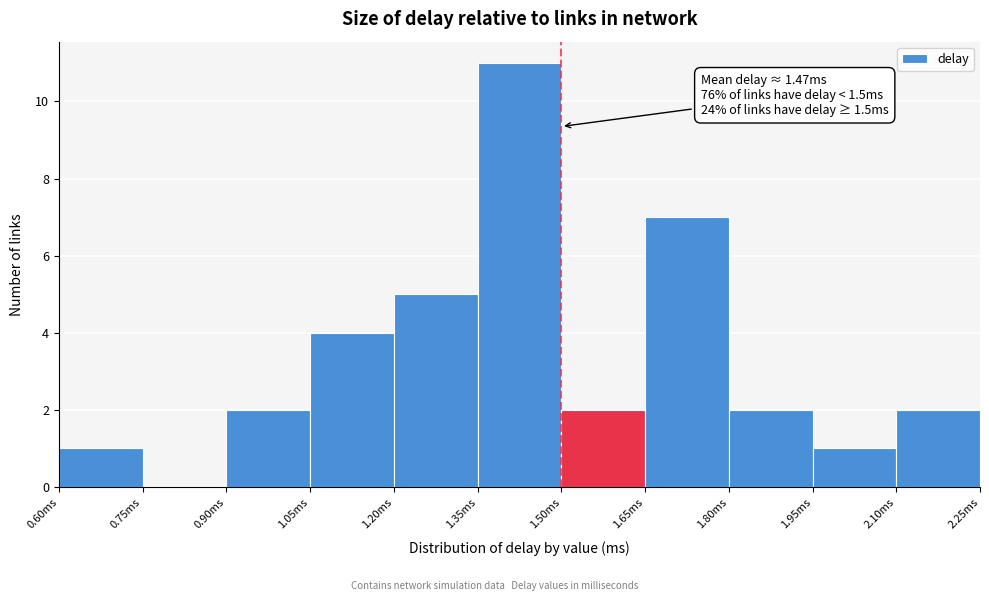

Which range on the x-axis has the tallest bar?

1.35 to 1.50